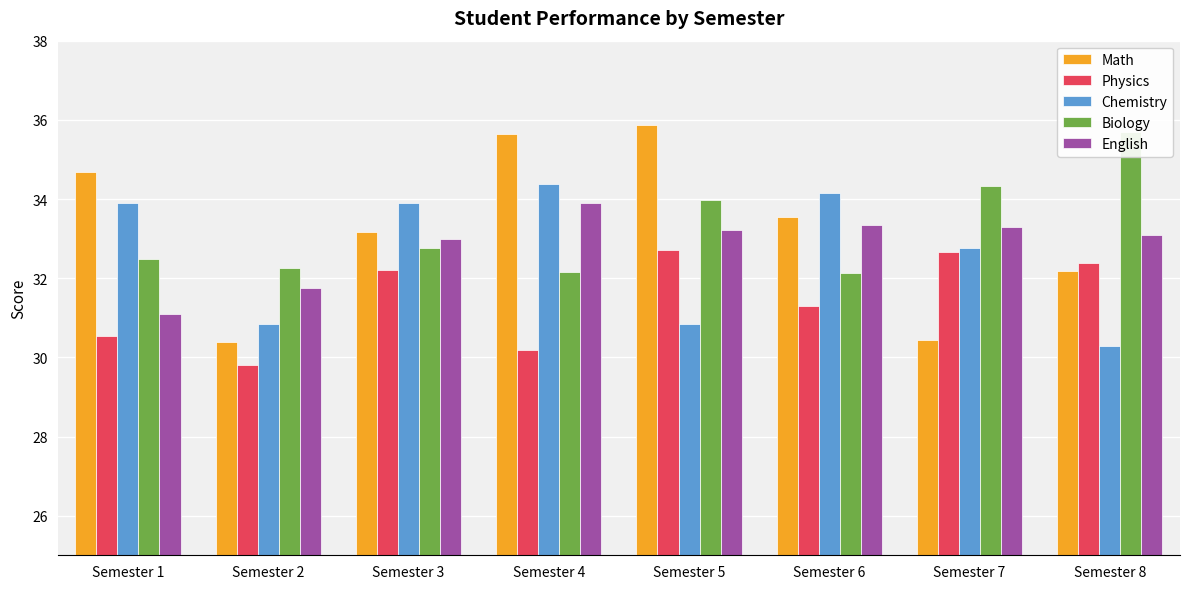

At which label does Physics reach its minimum?

Semester 2